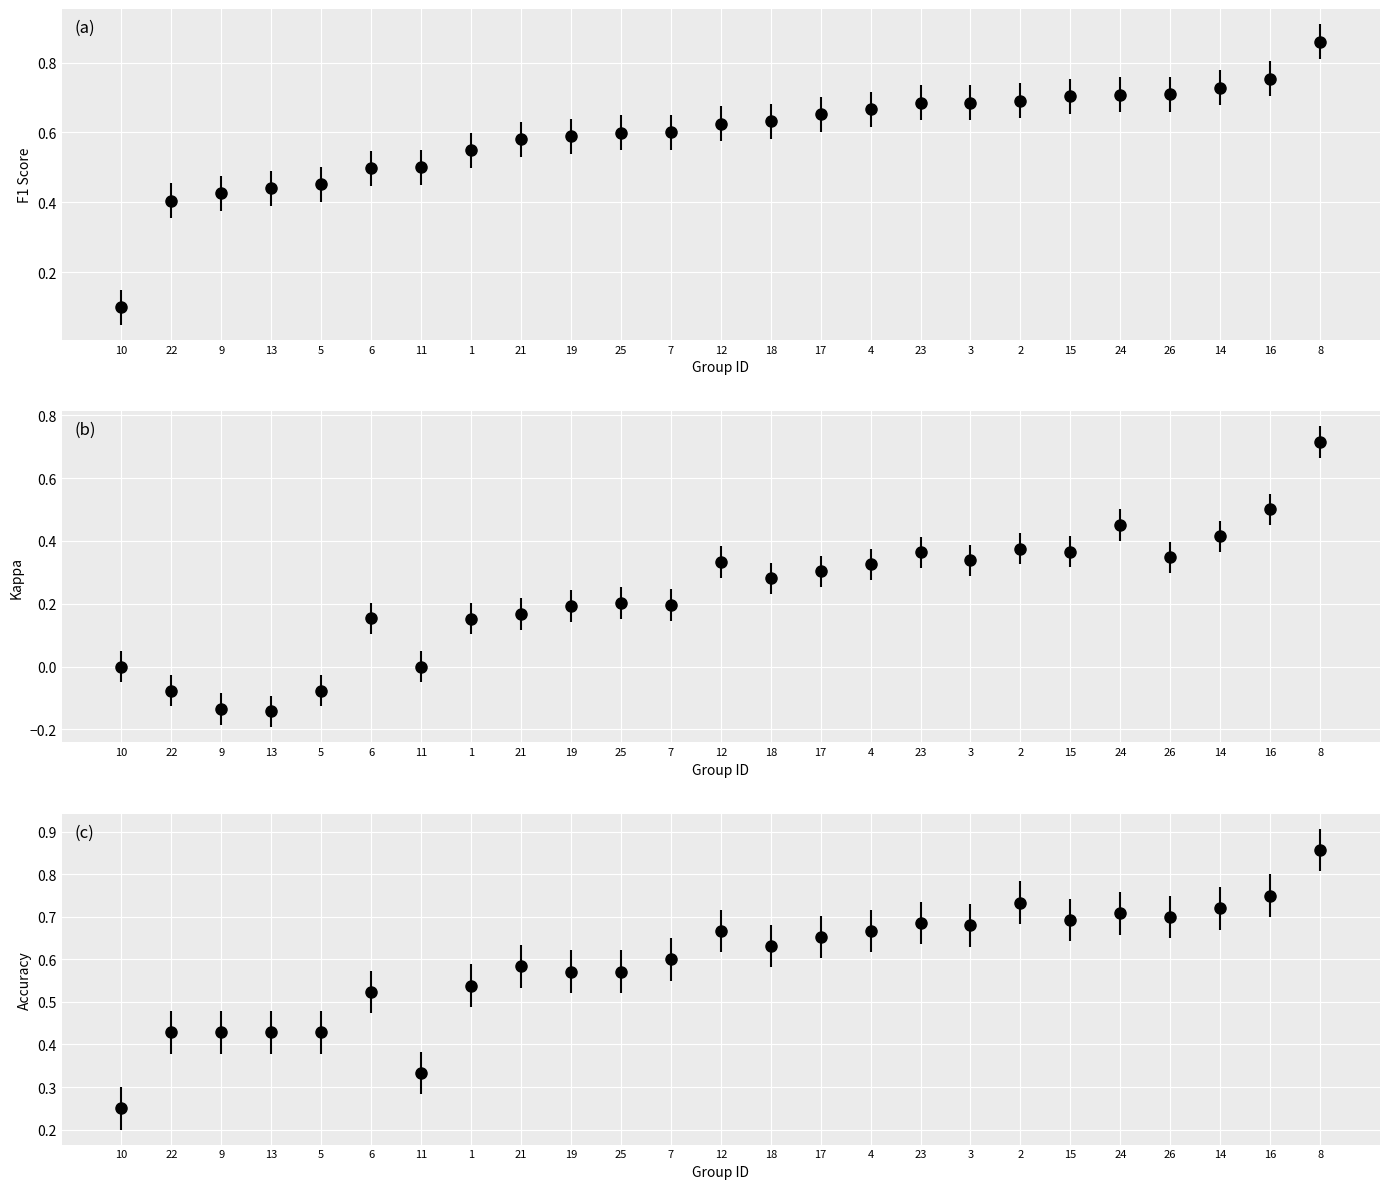

Reading left to right, what are all the values shown in this chart?

f1: 1=0.5	2=0.7	3=0.7	4=0.7	5=0.5	6=0.5	7=0.6	8=0.9	9=0.4	10=0.1	11=0.5	12=0.6	13=0.4	14=0.7	15=0.7	16=0.8	17=0.7	18=0.6	19=0.6	21=0.6	22=0.4	23=0.7	24=0.7	25=0.6	26=0.7
kappa: 1=0.2	2=0.4	3=0.3	4=0.3	5=-0.1	6=0.2	7=0.2	8=0.7	9=-0.1	10=0.0	11=0.0	12=0.3	13=-0.1	14=0.4	15=0.4	16=0.5	17=0.3	18=0.3	19=0.2	21=0.2	22=-0.1	23=0.4	24=0.5	25=0.2	26=0.3
accuracy: 1=0.5	2=0.7	3=0.7	4=0.7	5=0.4	6=0.5	7=0.6	8=0.9	9=0.4	10=0.2	11=0.3	12=0.7	13=0.4	14=0.7	15=0.7	16=0.8	17=0.7	18=0.6	19=0.6	21=0.6	22=0.4	23=0.7	24=0.7	25=0.6	26=0.7